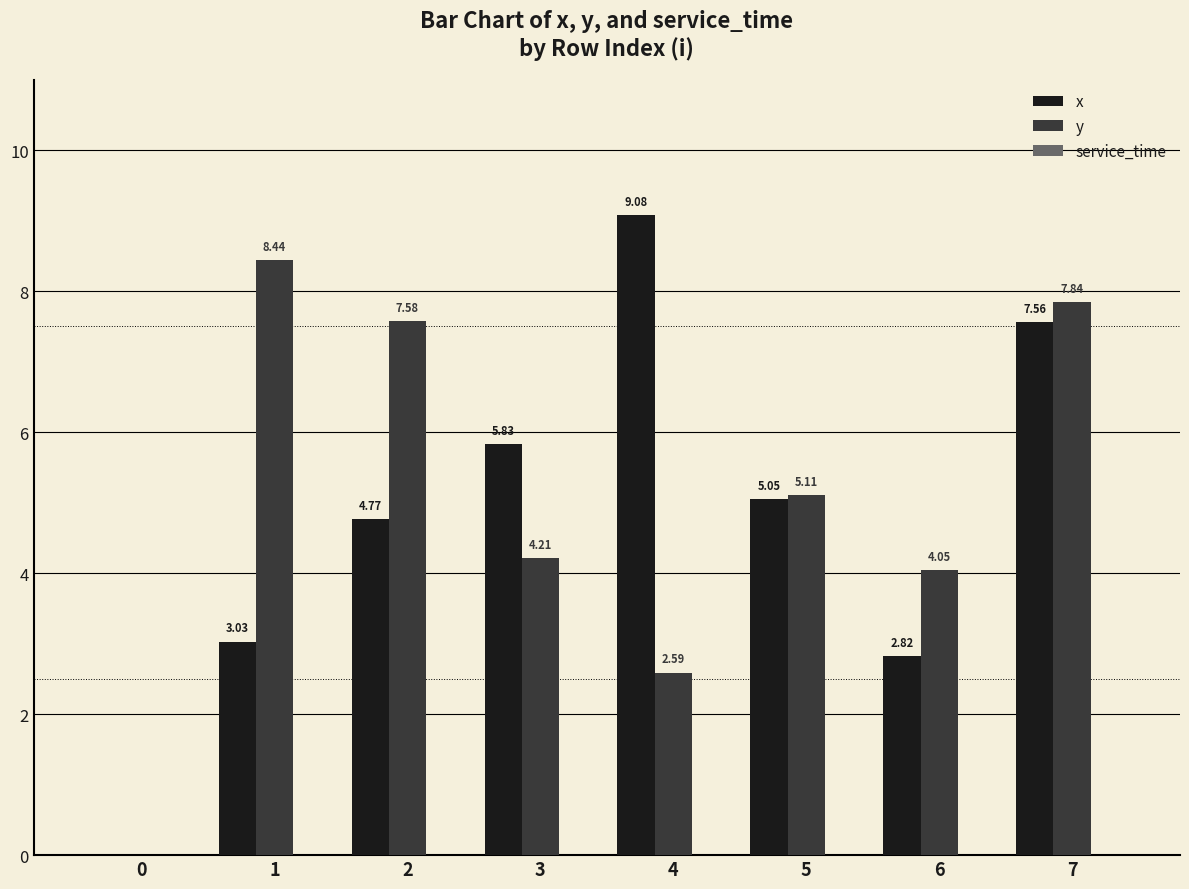

At which category is the sum across all series the highest?

7